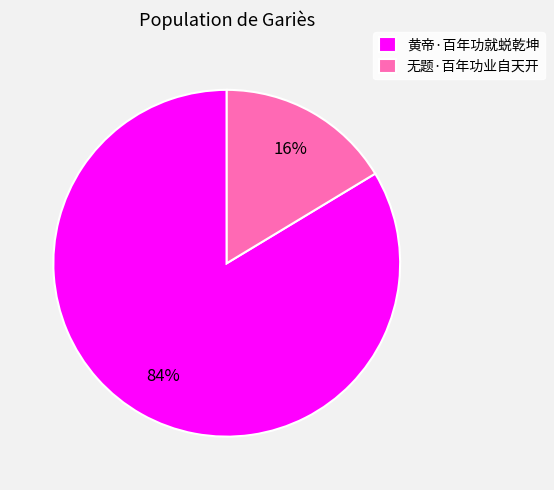

To the nearest percent, what is the average slice percentage?

50%